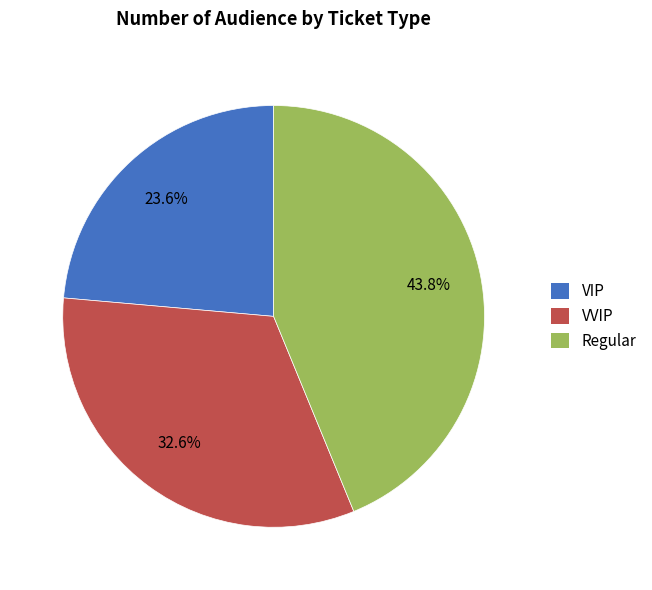

What percentage is the VVIP slice, to the nearest percent?

33%